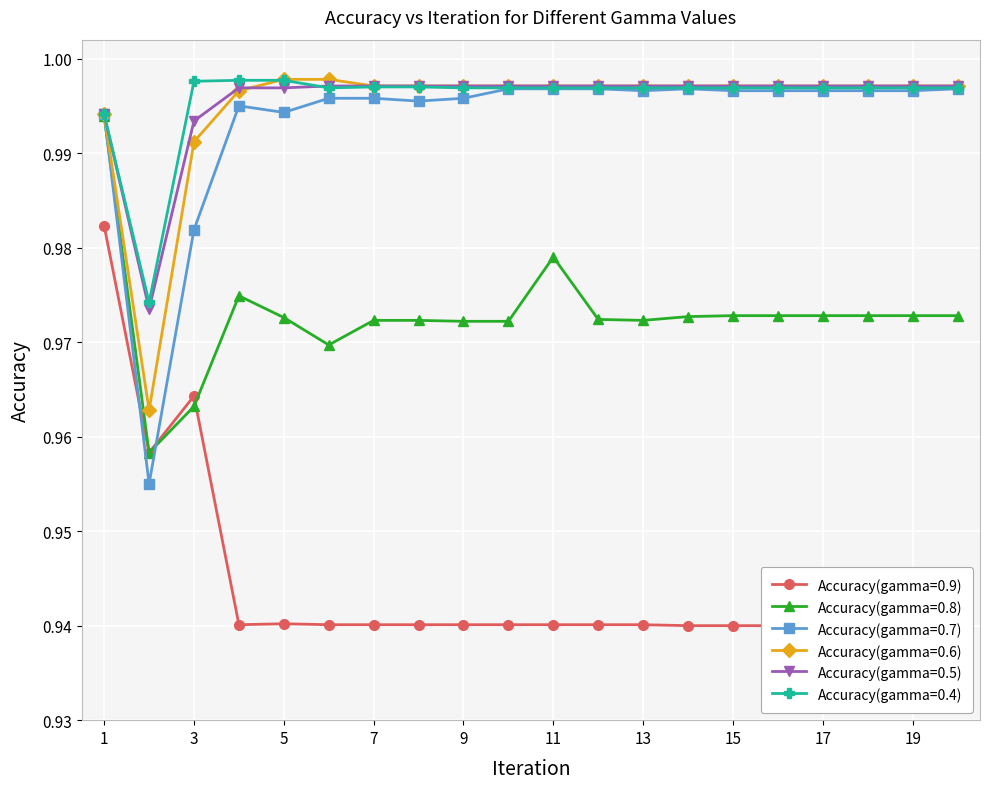

What is the value of the Accuracy(gamma=0.4) point at the 20th from the left?

1.0